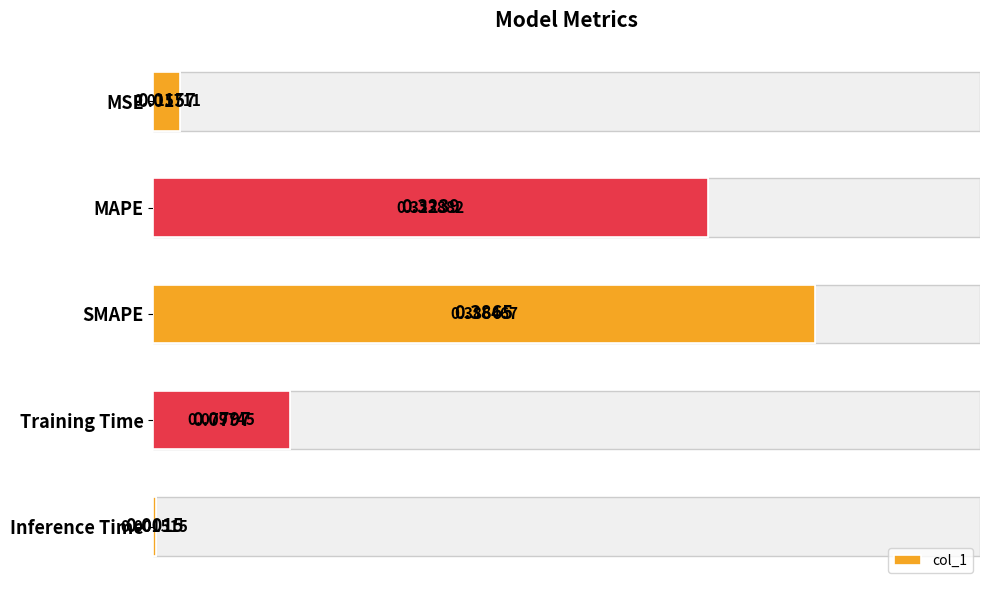

Reading right to left, extract all data points from this chart.

0.0	0.1	0.4	0.3	0.0